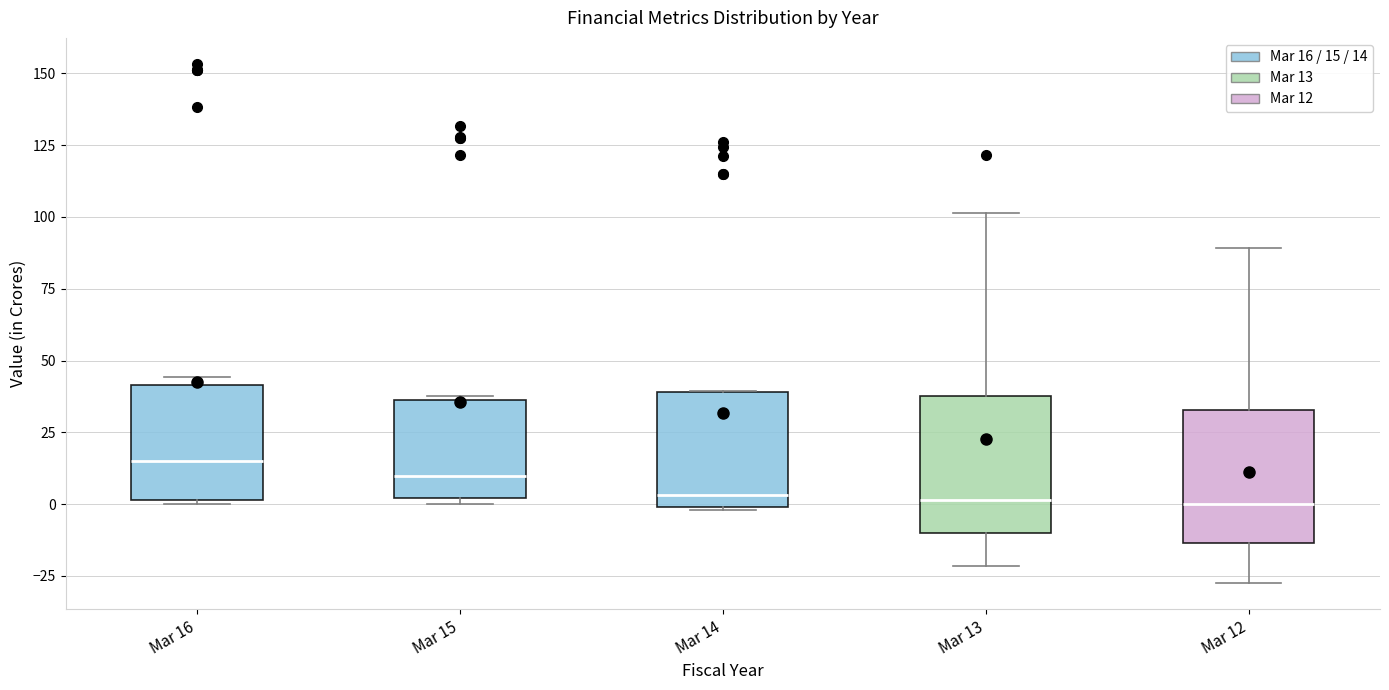

Reading left to right, transcribe this box plot: for each box, give where its median line is, the range the box spans, and where its two whiskers end, as read against the y-axis. The values are not printed on the chart, so give them approximately, as read against the axis.

Mar 16: median 15, box 0 to 40, whiskers 0 (just below the box's lower edge) to 45
Mar 15: median 10, box 0 to 35, whiskers 0 (just below the box's lower edge) to 40
Mar 14: median 5, box 0 to 40, whiskers 0 to 40
Mar 13: median 0, box -10 to 40, whiskers -20 to 100
Mar 12: median 0, box -15 to 35, whiskers -30 to 90